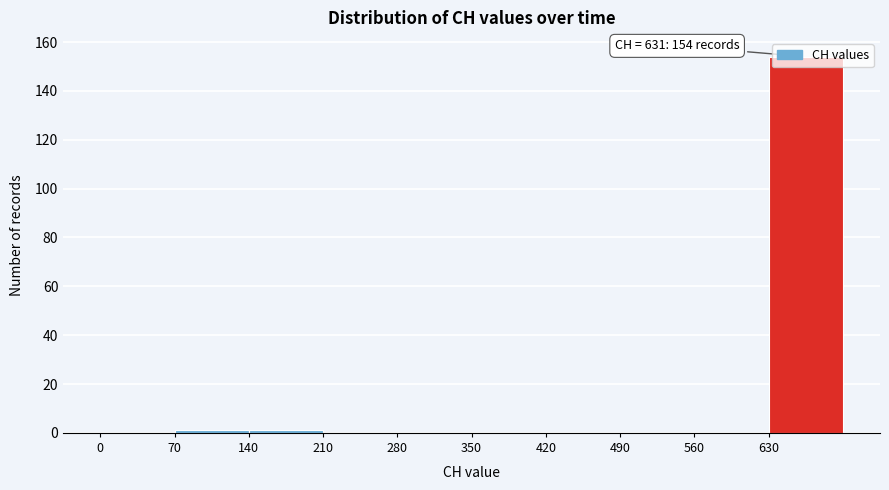

Which range on the x-axis has the tallest bar?

630 to 700